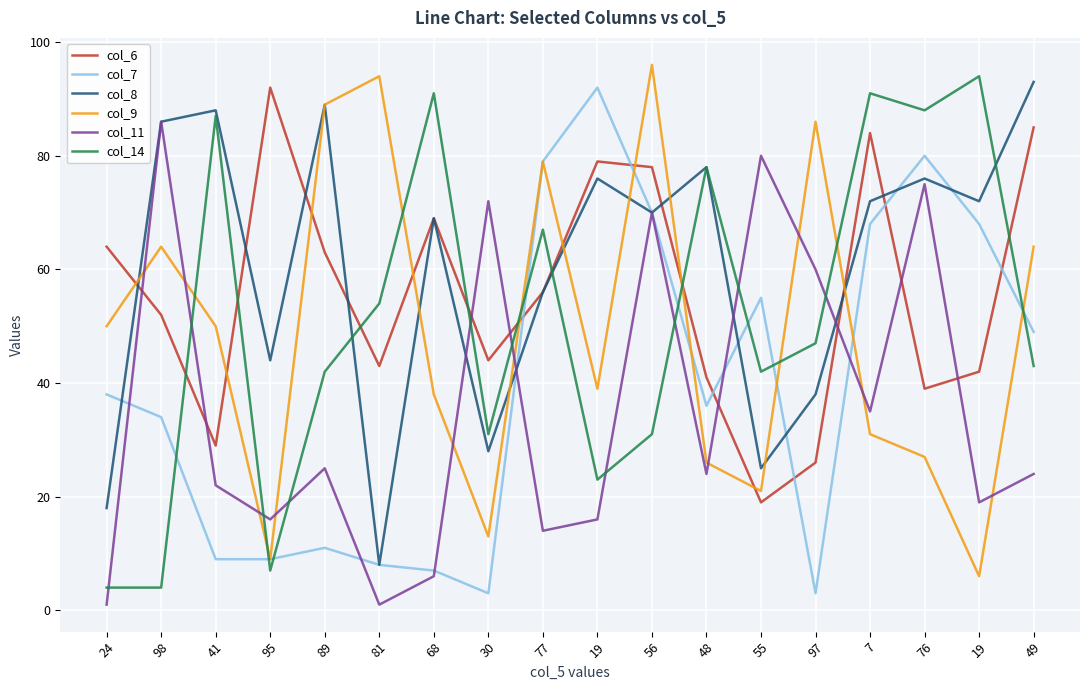

Is the value of col_14 at 49 greater than the value of col_11 at 77?

Yes